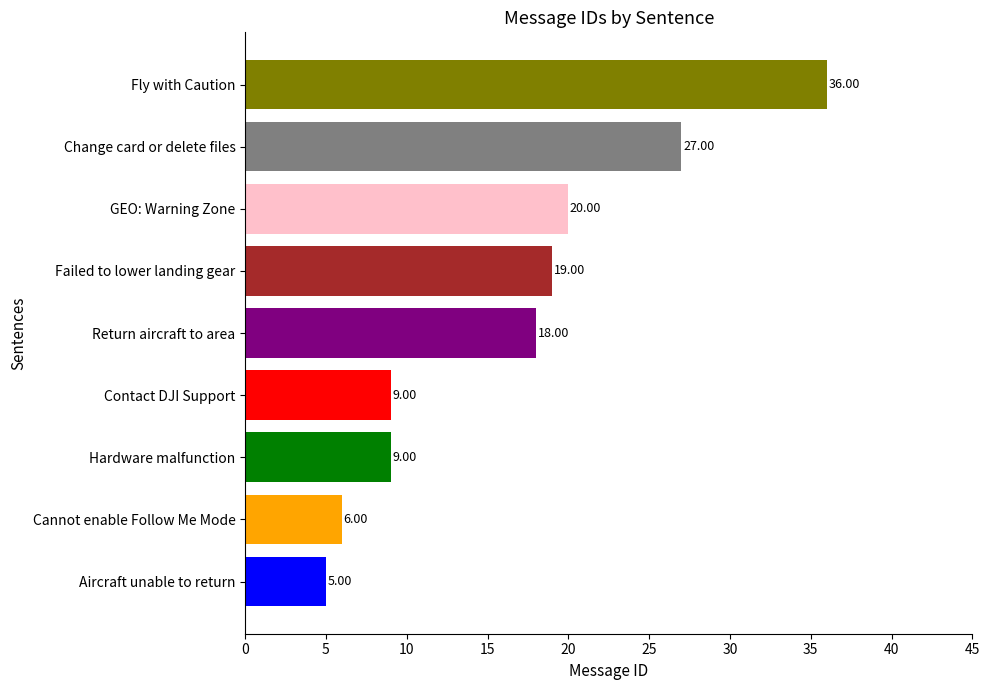

How many distinct data groups are displayed?

1